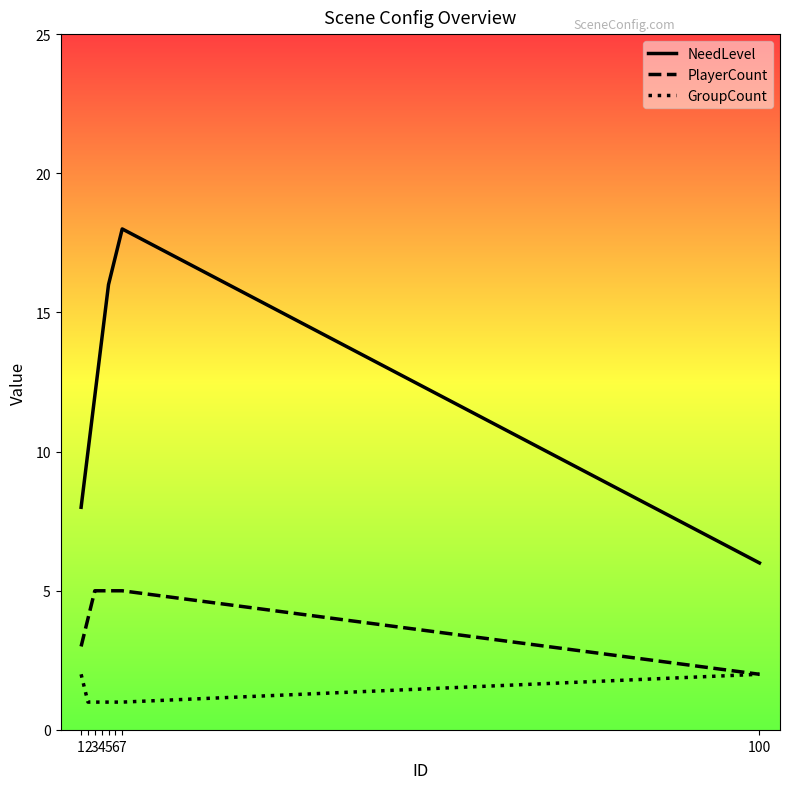

What is the greatest value displayed?

18